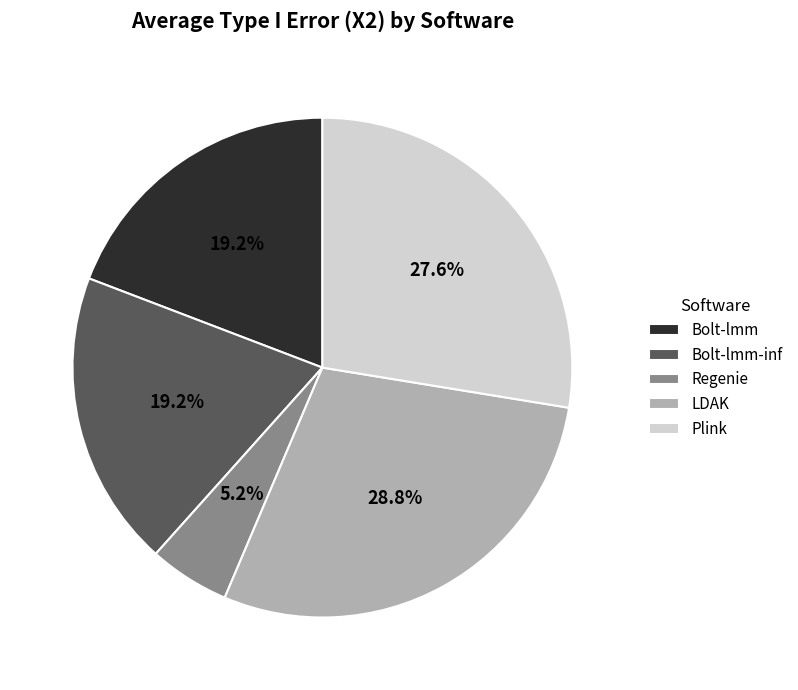

Does Bolt-lmm-inf represent more than half of the total?

No